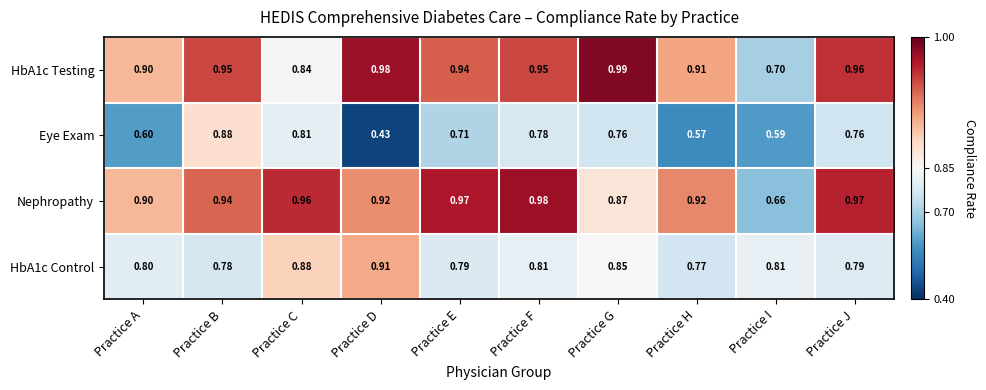

Which series has the widest spread of values?

Eye Exam